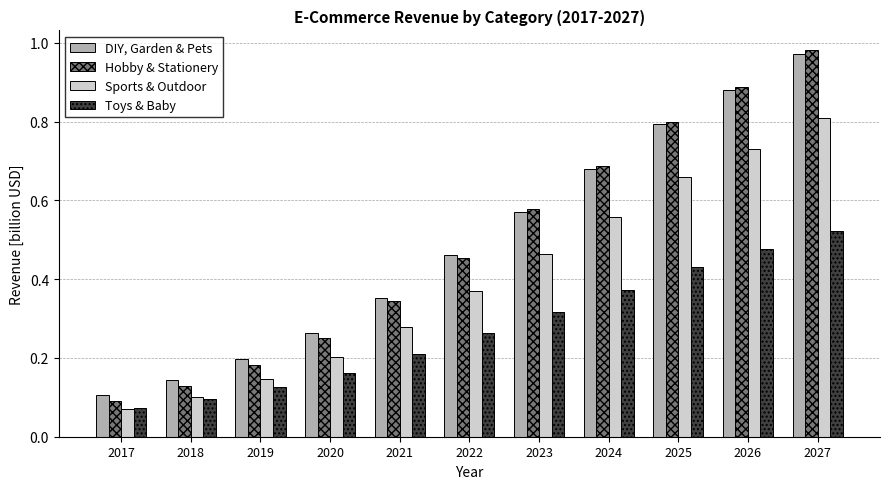

What are all the series names shown in the legend?

DIY, Garden & Pets, Hobby & Stationery, Sports & Outdoor, Toys & Baby